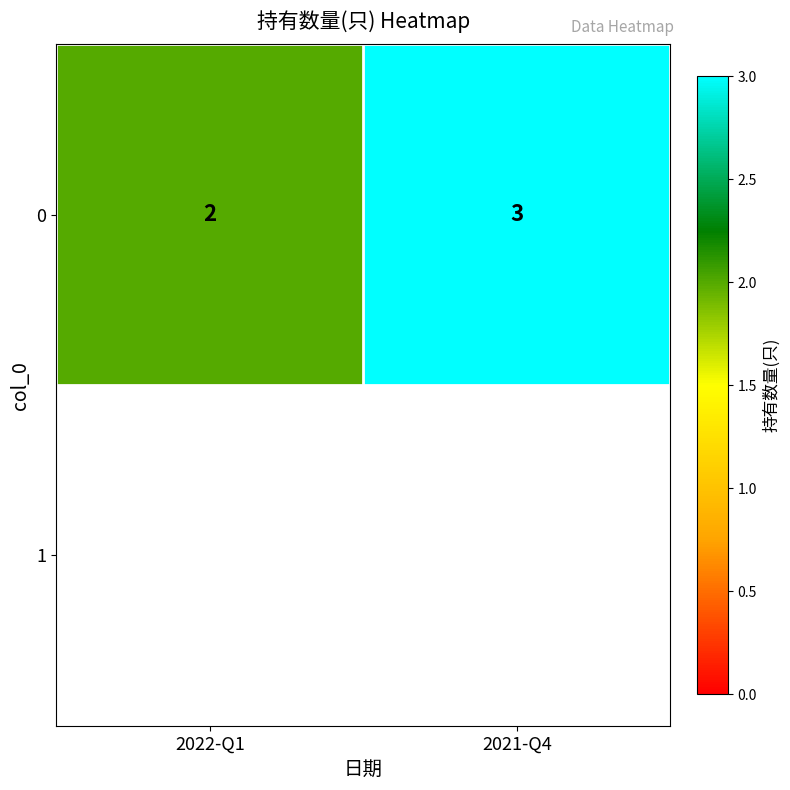

How many data points are less than 3?

1